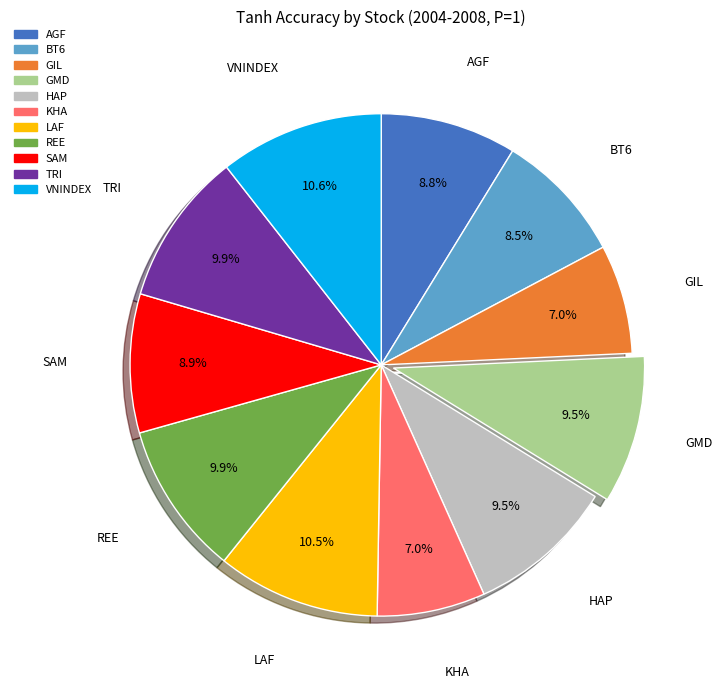

What is the ratio of the value at HAP to the value at REE?

1.0